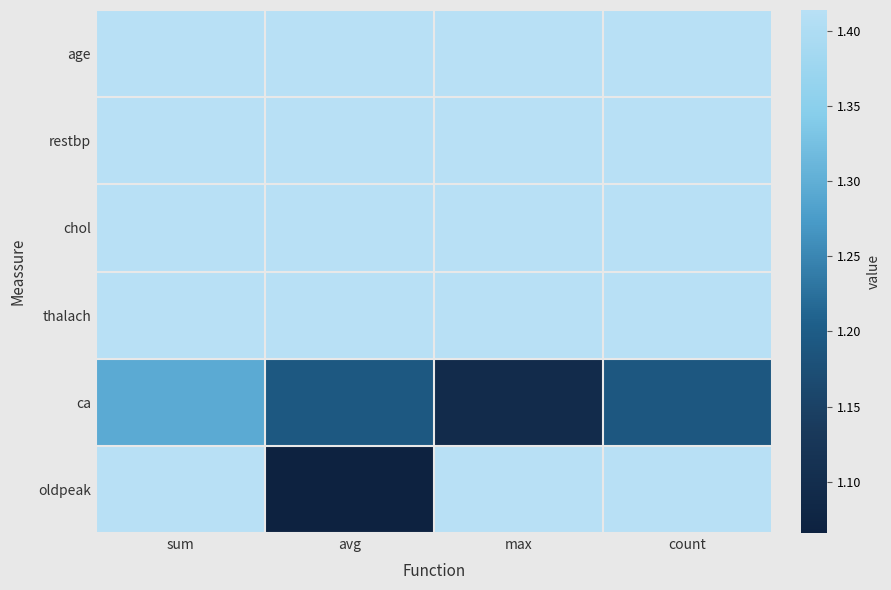

What is the total value across all series at count?

8.3